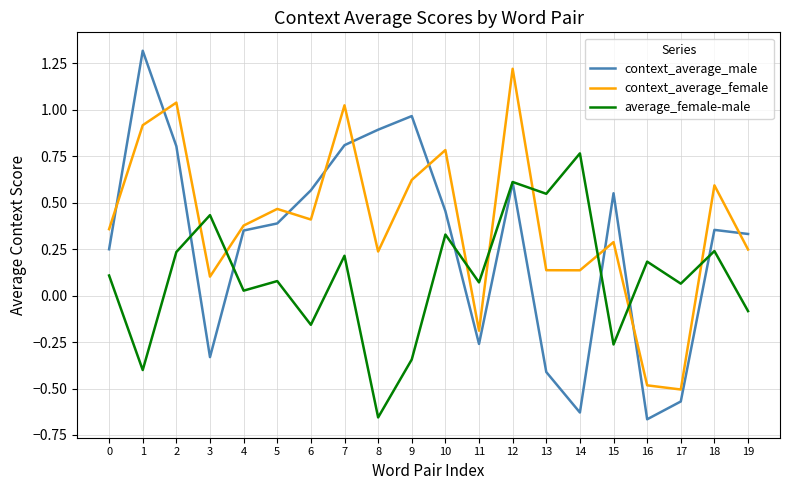

At how many categories does at least one series exceed 0?

20